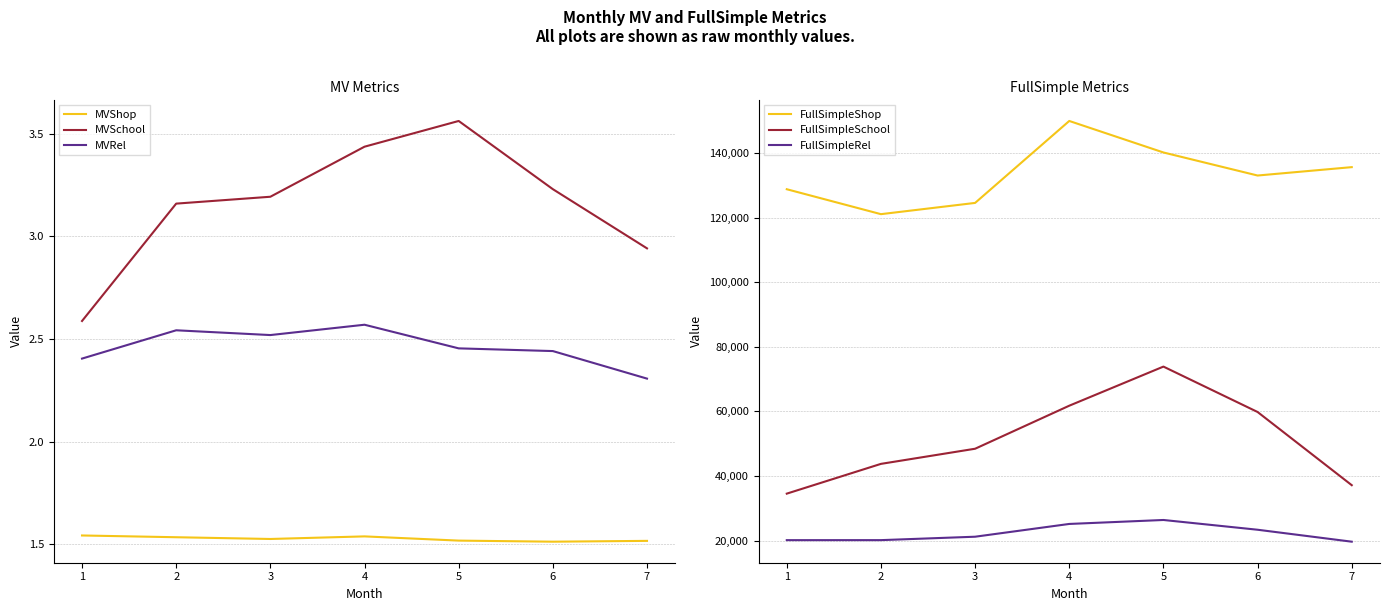

How many data points does each series have?

7